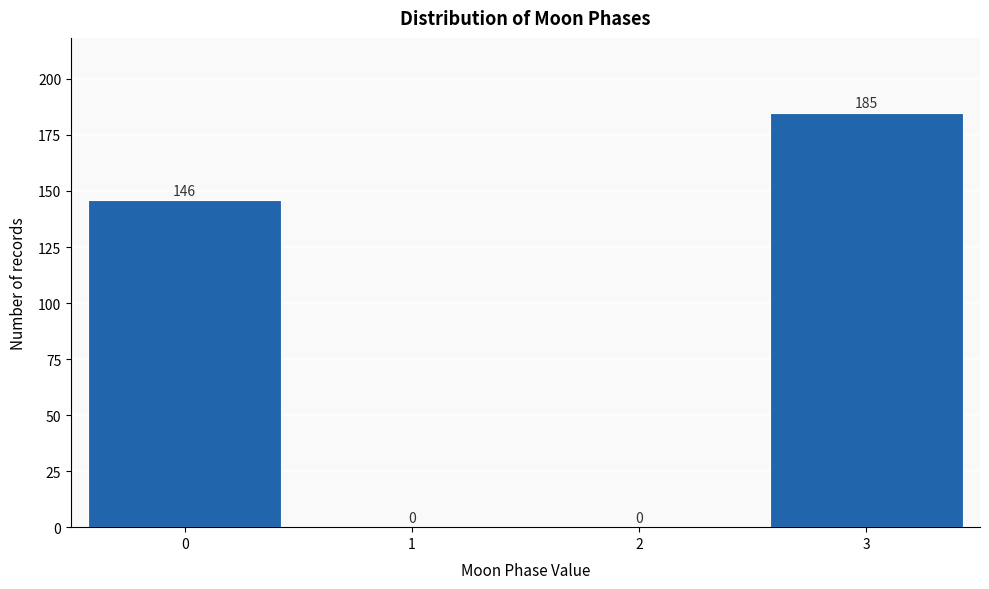

Reading left to right, list all the values displayed in this chart.

0=146	1=0	2=0	3=185